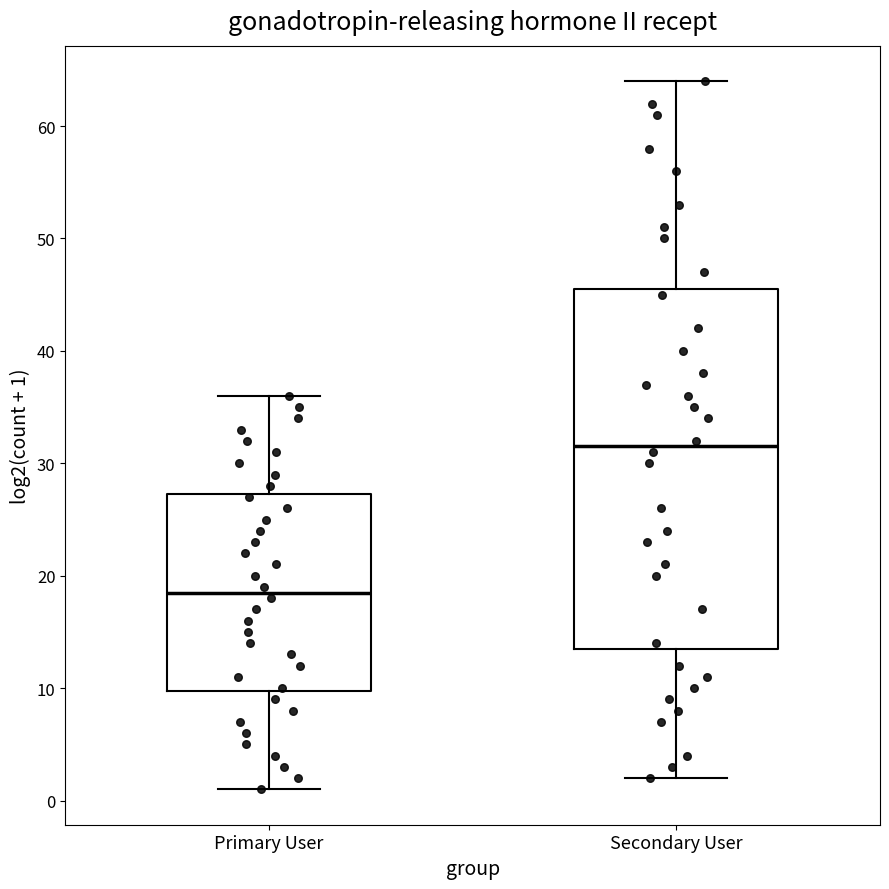

Where is the lower edge of the box for Primary User on the y-axis? The values are not printed on the chart, so give them approximately, as read against the axis.

10